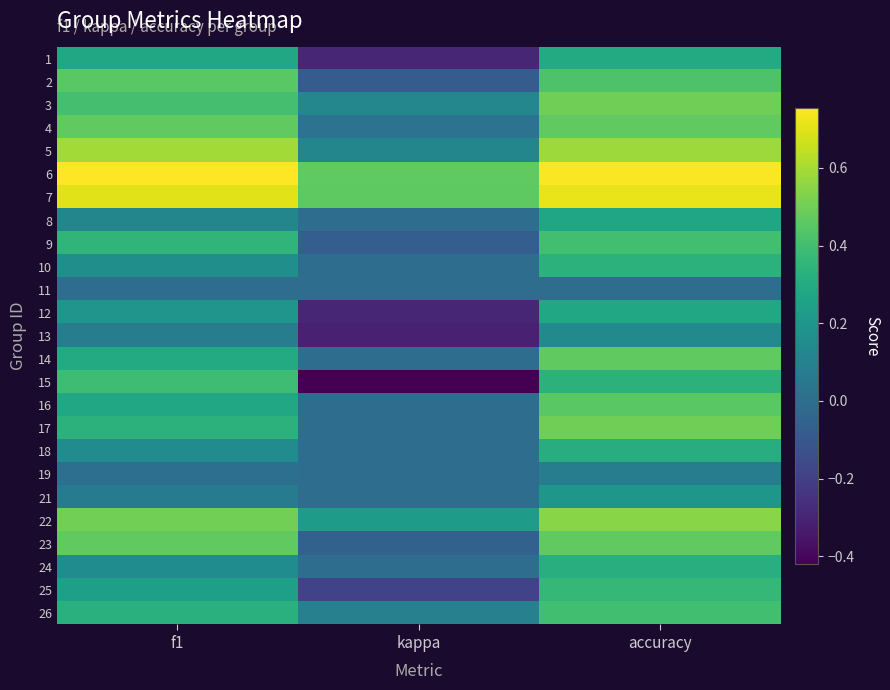

Reading left to right, transcribe all the data shown in this chart.

1: f1=0.3	kappa=-0.3	accuracy=0.3
2: f1=0.5	kappa=-0.1	accuracy=0.4
3: f1=0.4	kappa=0.1	accuracy=0.5
4: f1=0.5	kappa=0.0	accuracy=0.5
5: f1=0.6	kappa=0.1	accuracy=0.6
6: f1=0.8	kappa=0.5	accuracy=0.8
7: f1=0.7	kappa=0.5	accuracy=0.7
8: f1=0.1	kappa=0.0	accuracy=0.3
9: f1=0.3	kappa=-0.1	accuracy=0.4
10: f1=0.2	kappa=0.0	accuracy=0.3
11: f1=0.0	kappa=0.0	accuracy=0.0
12: f1=0.2	kappa=-0.3	accuracy=0.3
13: f1=0.1	kappa=-0.3	accuracy=0.1
14: f1=0.3	kappa=0.0	accuracy=0.5
15: f1=0.4	kappa=-0.4	accuracy=0.3
16: f1=0.3	kappa=0.0	accuracy=0.5
17: f1=0.3	kappa=0.0	accuracy=0.5
18: f1=0.1	kappa=0.0	accuracy=0.3
19: f1=0.0	kappa=0.0	accuracy=0.1
21: f1=0.1	kappa=0.0	accuracy=0.2
22: f1=0.5	kappa=0.2	accuracy=0.5
23: f1=0.5	kappa=-0.1	accuracy=0.5
24: f1=0.2	kappa=0.0	accuracy=0.3
25: f1=0.2	kappa=-0.2	accuracy=0.4
26: f1=0.3	kappa=0.1	accuracy=0.4